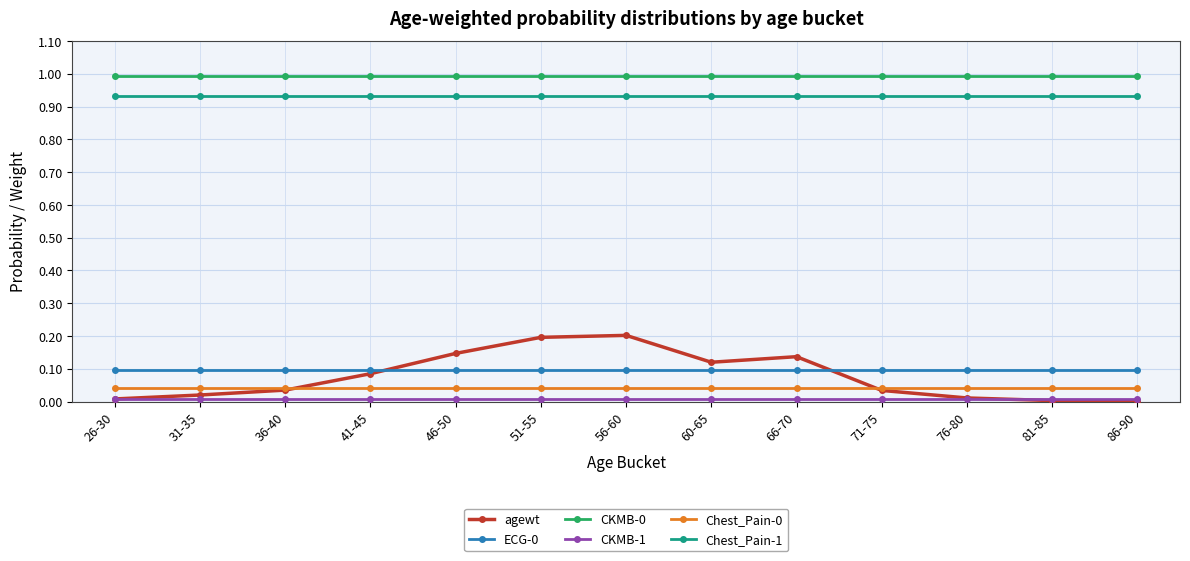

What is the total value across all series at 86-90?

2.1